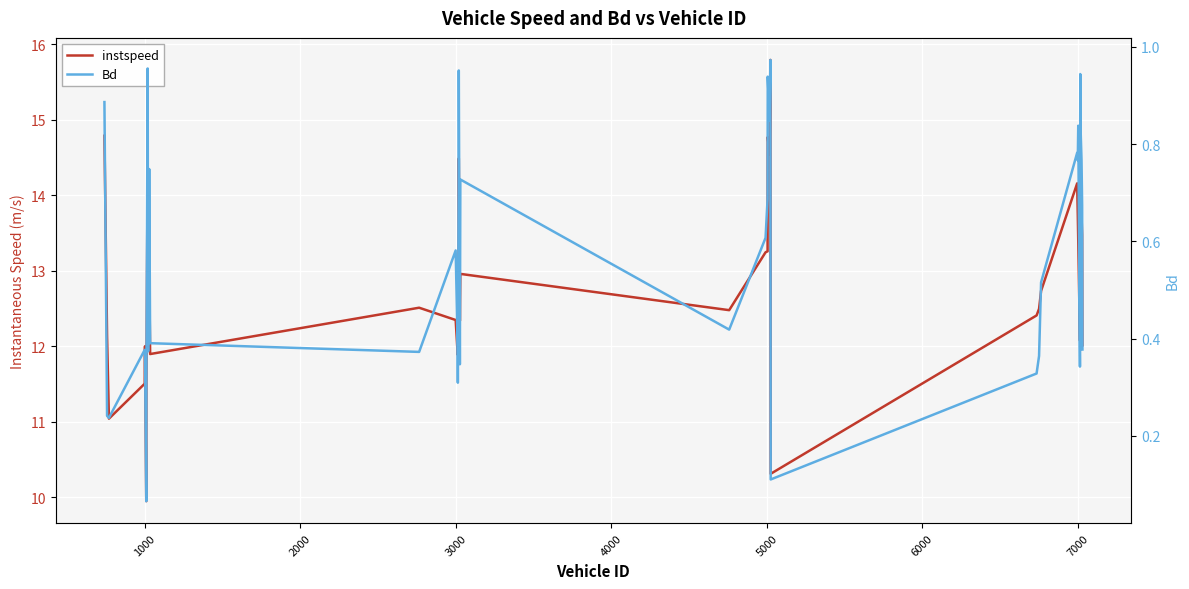

True or false: instspeed and Bd intersect in this chart.

False